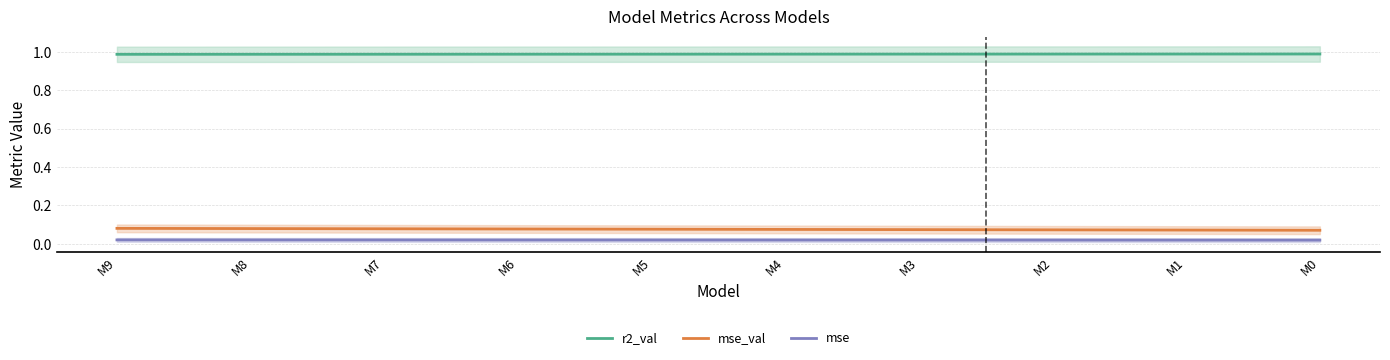

True or false: mse_val has more than 0 interior local peaks.

False